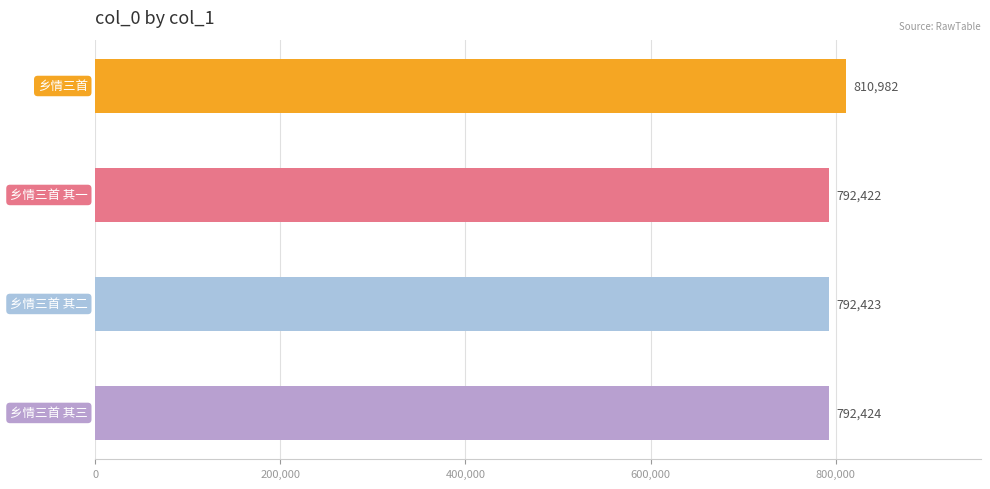

How many bars are there in total?

4